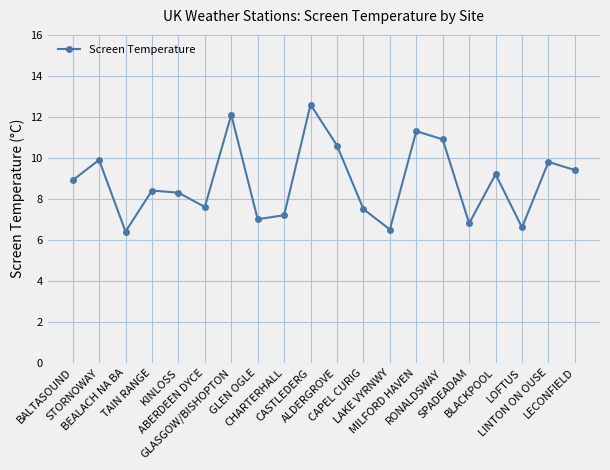

What is the value of the 7th point from the left?

12.1